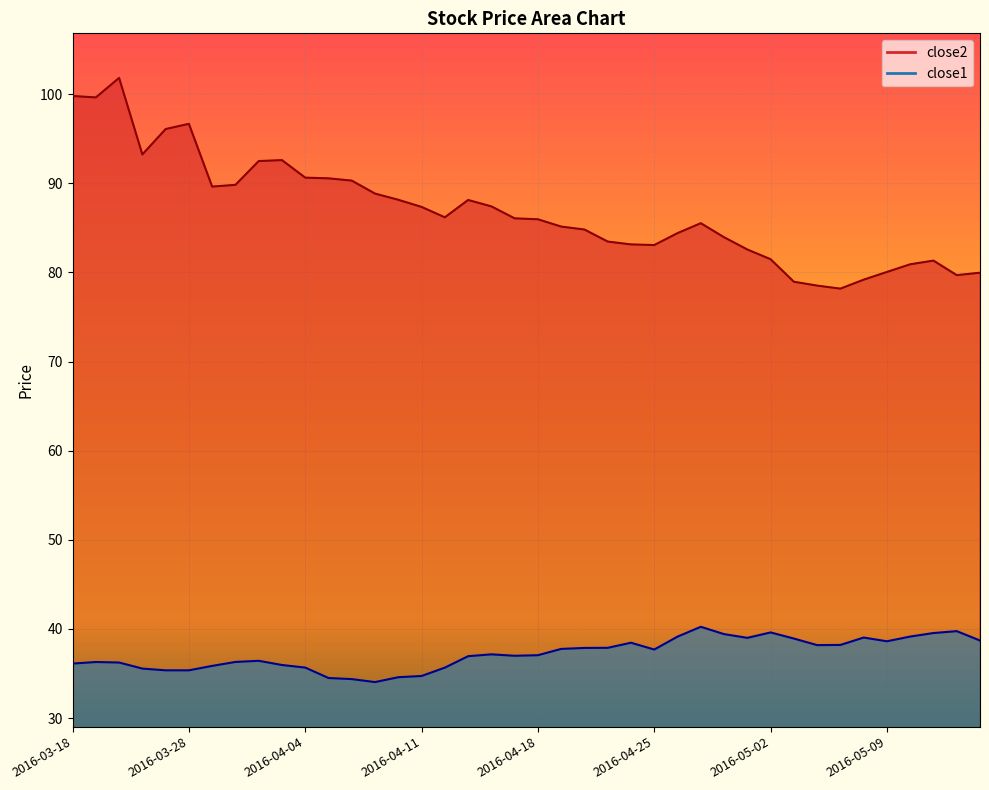

Which has a higher value, 2016-03-18 or 2016-04-15?

2016-03-18